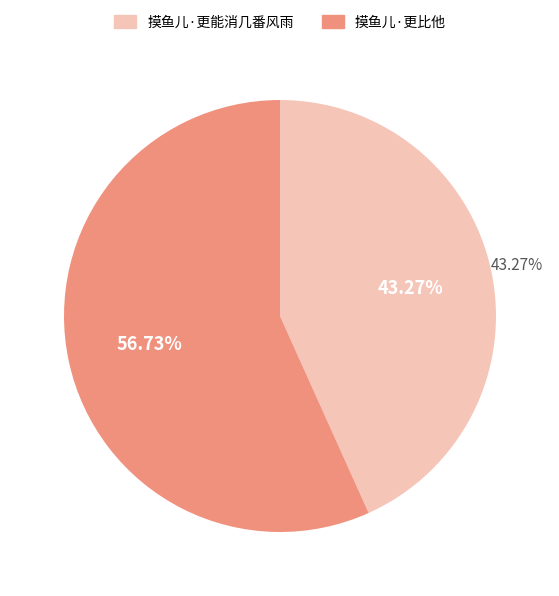

To the nearest percent, what is the difference between the largest and smallest slice percentages?

13%